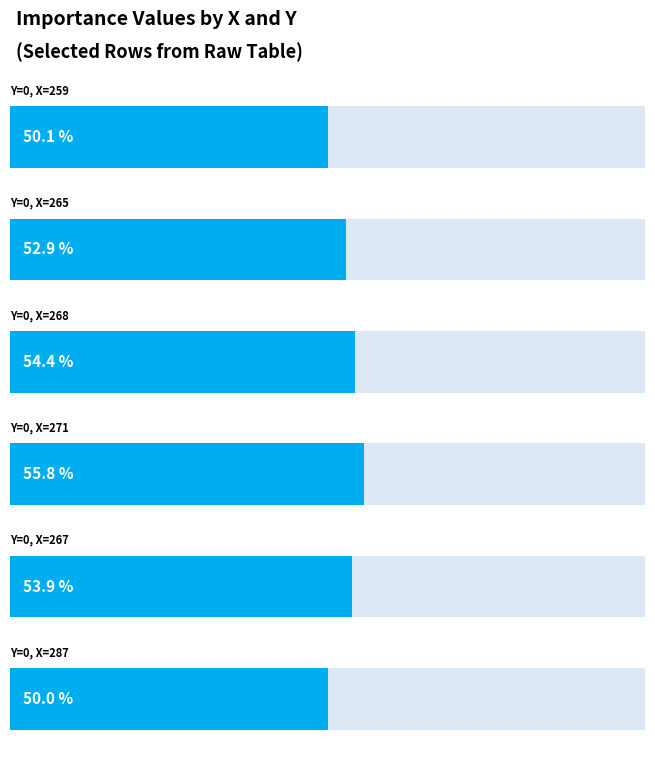

List the labels in order of value, largest first.

Y=0 (X=271), Y=0 (X=268), Y=0 (X=267), Y=0 (X=265), Y=0 (X=259), Y=0 (X=287)